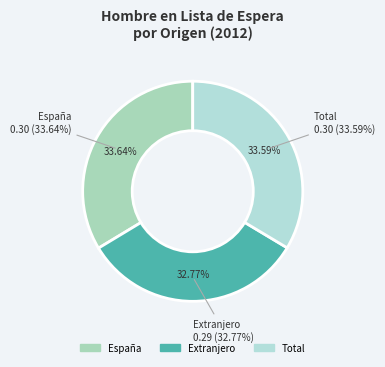

To the nearest percent, what is the average slice percentage?

33%